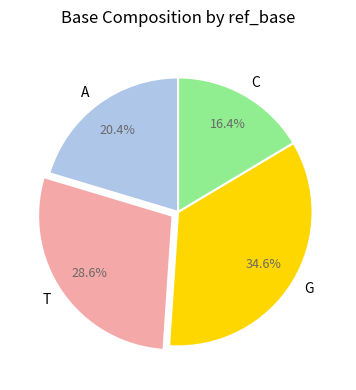

Does T account for over 50% of the chart?

No